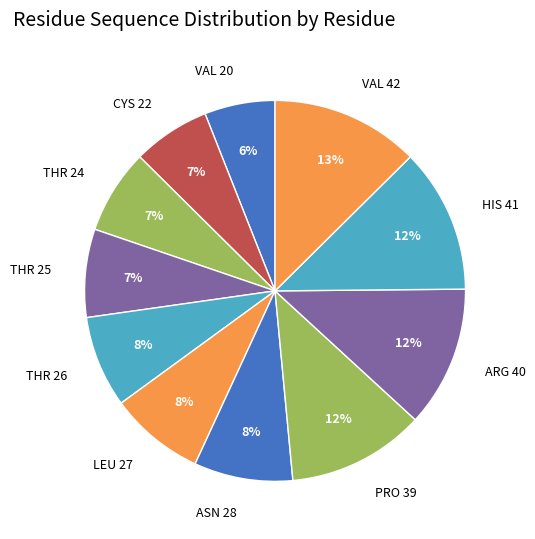

Which category has the smallest portion of the pie?

VAL 20